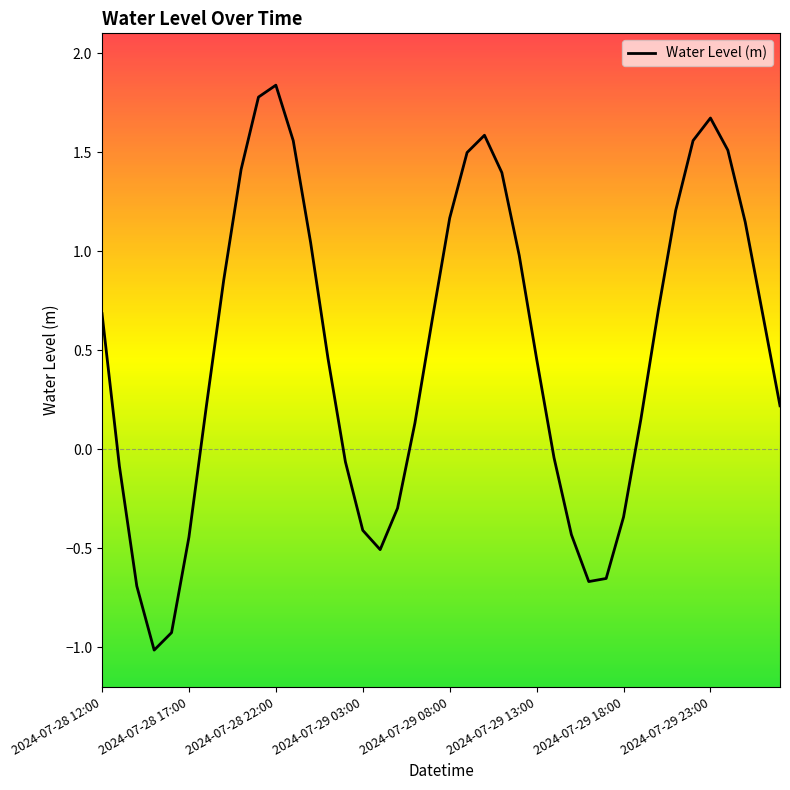

List the labels in order of value, smallest first.

2024-07-28 15:00, 2024-07-28 16:00, 2024-07-28 14:00, 2024-07-29 16:00, 2024-07-29 17:00, 2024-07-29 04:00, 2024-07-28 17:00, 2024-07-29 15:00, 2024-07-29 03:00, 2024-07-29 18:00, 2024-07-29 05:00, 2024-07-28 13:00, 2024-07-29 02:00, 2024-07-29 14:00, 2024-07-29 06:00, 2024-07-29 19:00, 2024-07-28 18:00, 2024-07-30 03:00, 2024-07-29 13:00, 2024-07-29 01:00, 2024-07-29 07:00, 2024-07-30 02:00, 2024-07-28 12:00, 2024-07-29 20:00, 2024-07-28 19:00, 2024-07-29 12:00, 2024-07-29 00:00, 2024-07-30 01:00, 2024-07-29 08:00, 2024-07-29 21:00, 2024-07-29 11:00, 2024-07-28 20:00, 2024-07-29 09:00, 2024-07-30 00:00, 2024-07-28 23:00, 2024-07-29 22:00, 2024-07-29 10:00, 2024-07-29 23:00, 2024-07-28 21:00, 2024-07-28 22:00